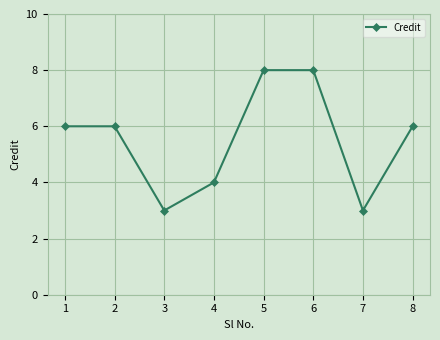

Reading right to left, extract all data points from this chart.

8=6	7=3	6=8	5=8	4=4	3=3	2=6	1=6